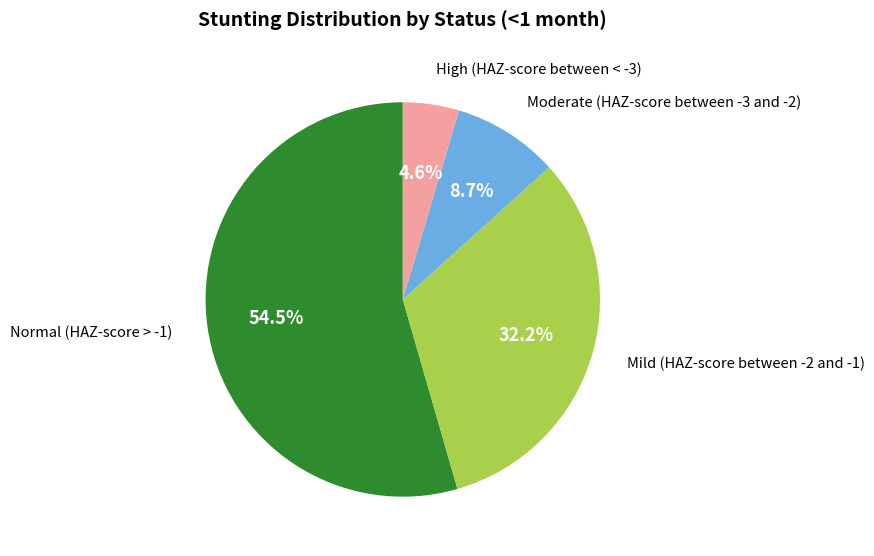

Is there a majority slice in this chart?

Yes